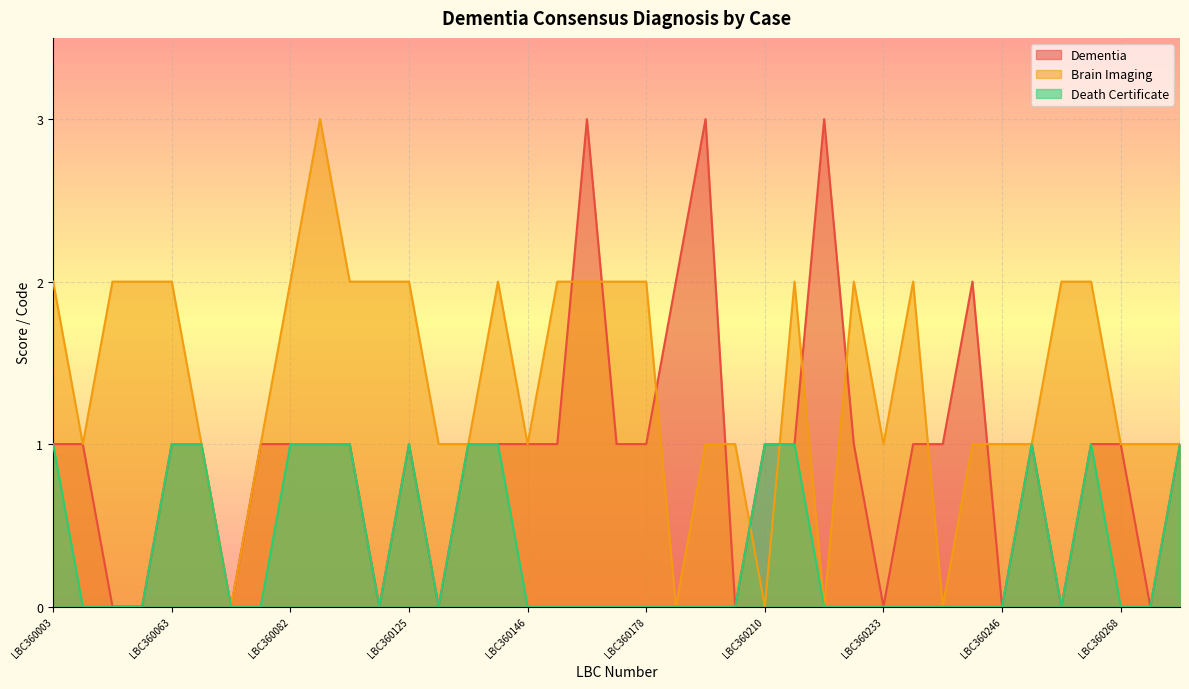

What is the difference between the maximum and minimum values in the Death Certificate series?

1